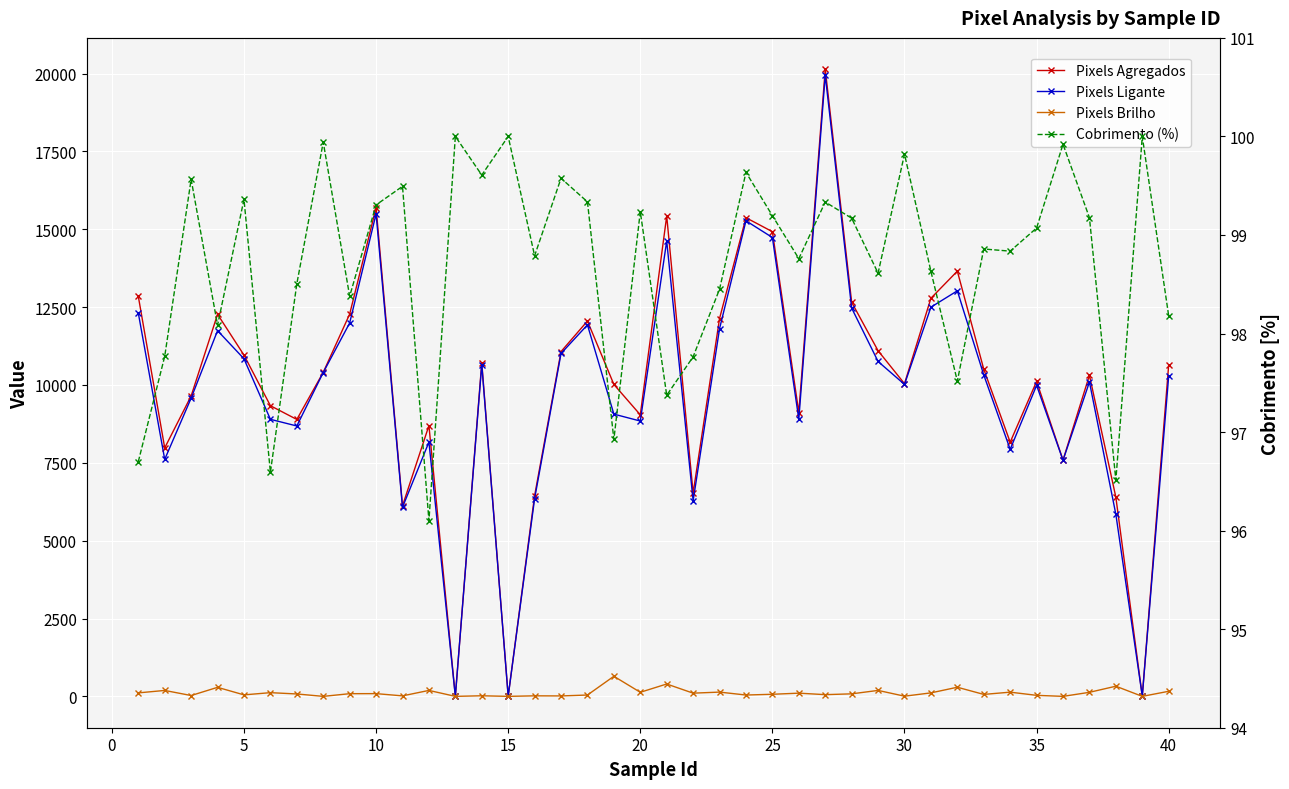

How many lines are shown in the chart?

4